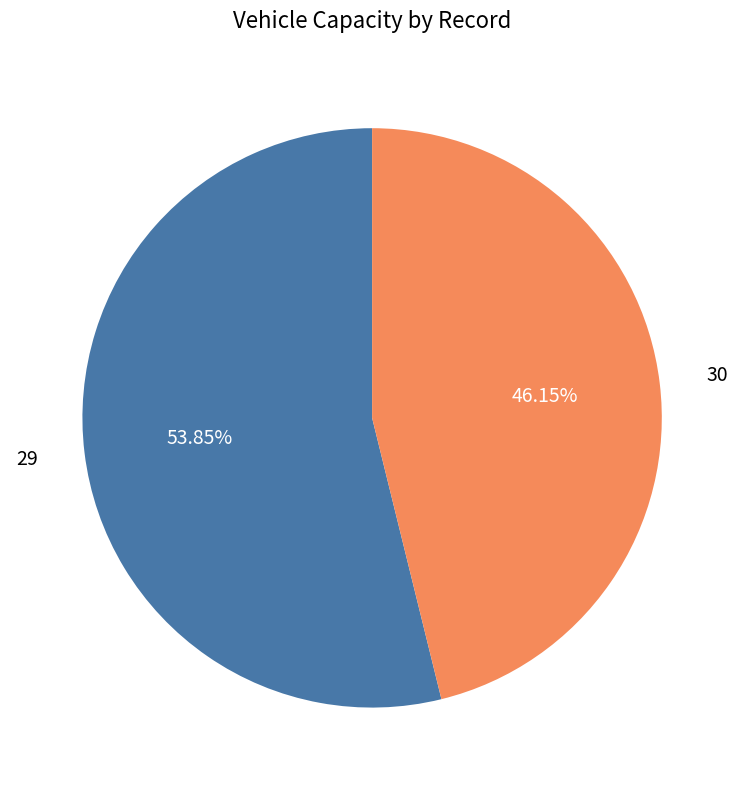

Is there any slice that represents more than half of the pie?

Yes